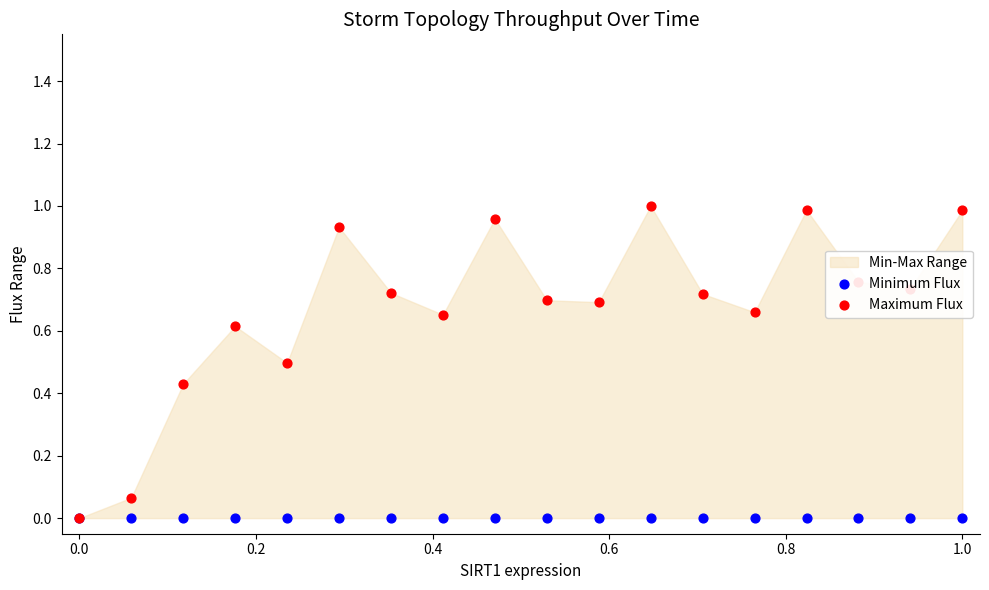

Which series contains the highest Y value?

Maximum Flux